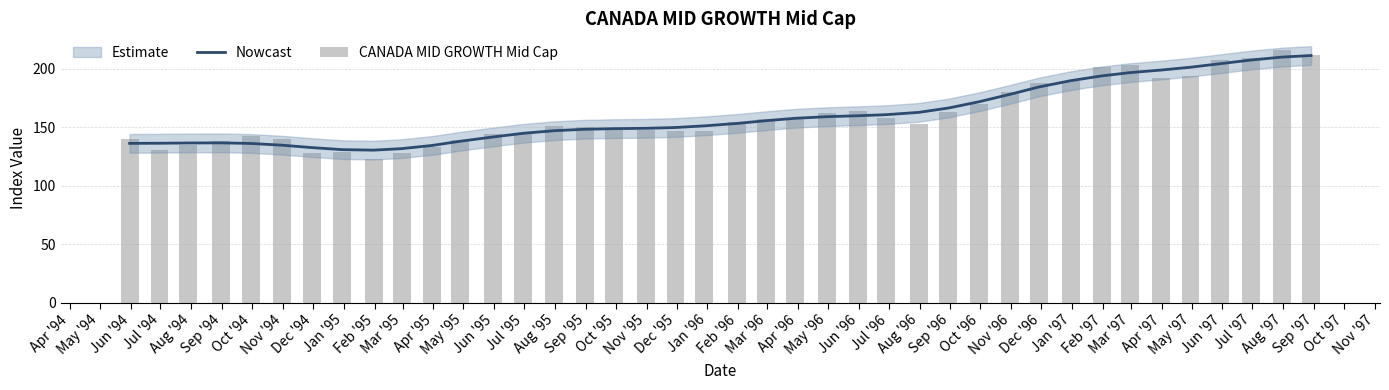

Which series has the largest total across all categories?

Nowcast